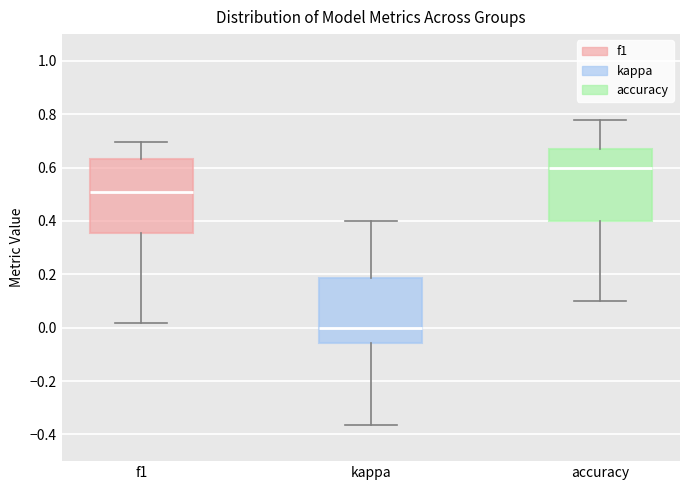

Where does the lower whisker of the box for accuracy end on the y-axis? The values are not printed on the chart, so give them approximately, as read against the axis.

0.10